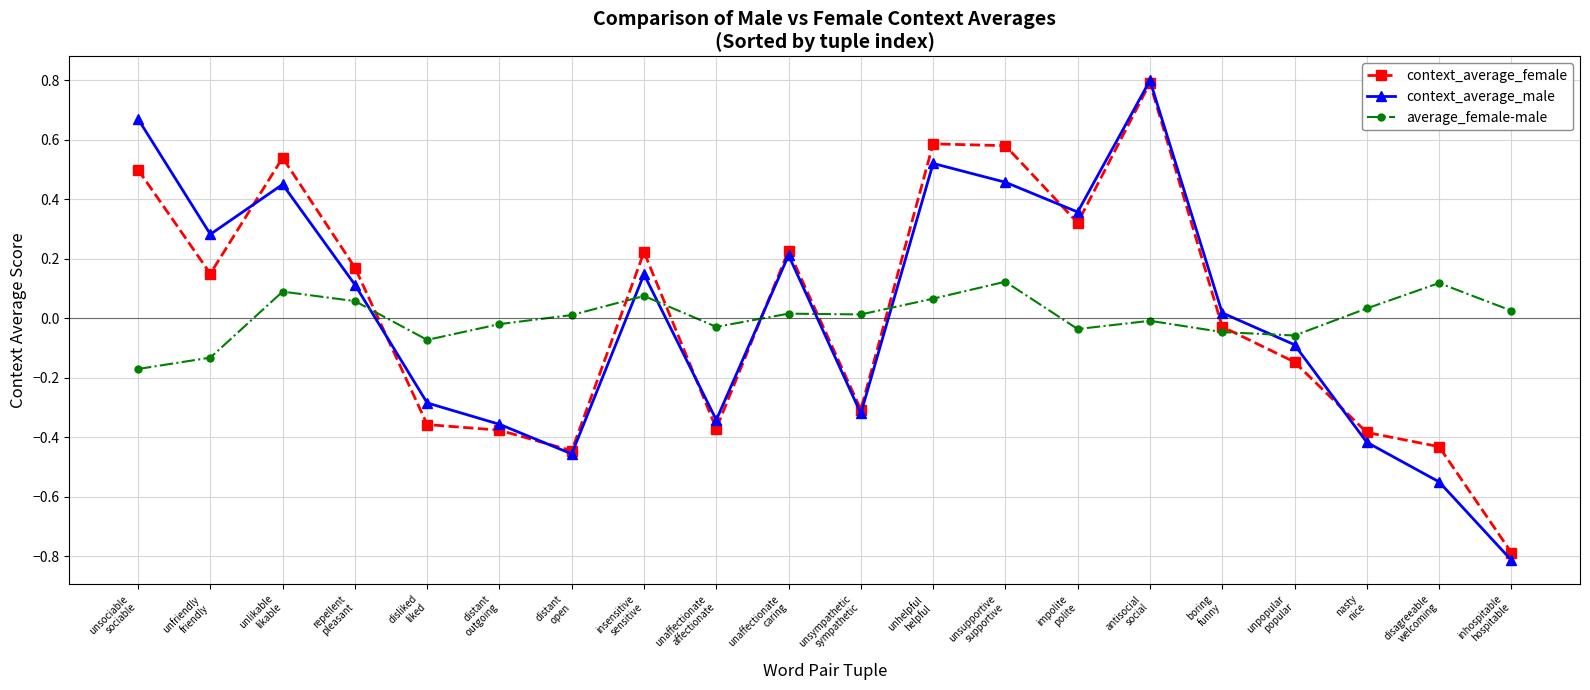

The value of context_average_female at unhelpful
helpful is 0.3. True or false?

False